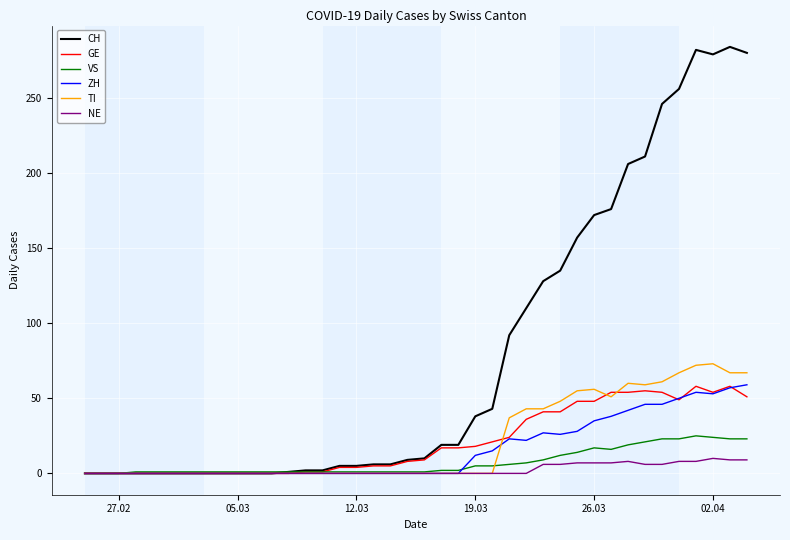

Which series has the largest total across all categories?

CH